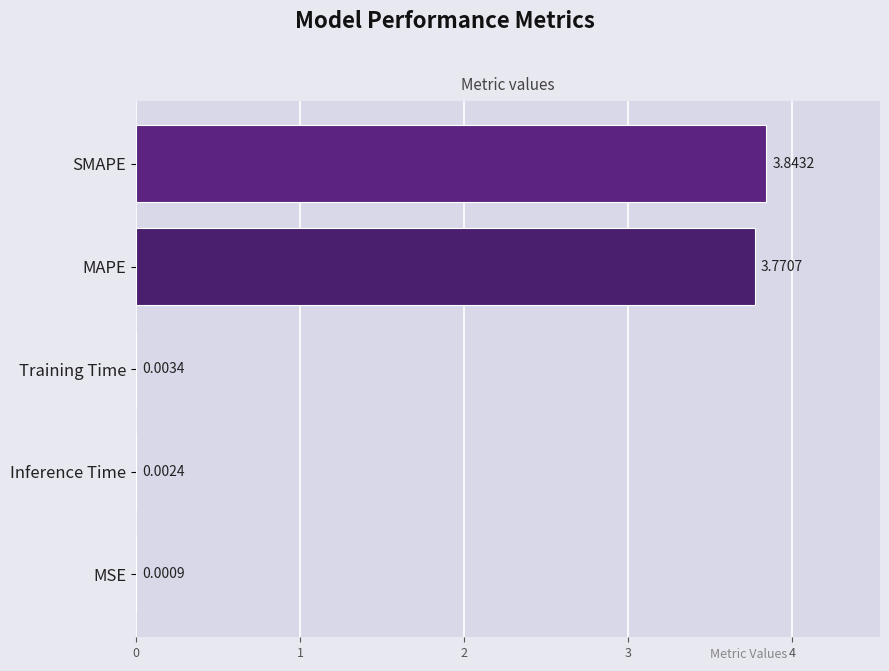

At which label is the value closest to 1?

Training Time